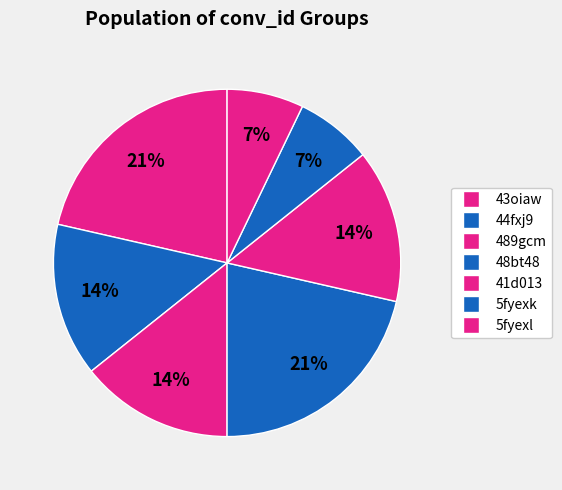

Count the number of slices in the pie.

7